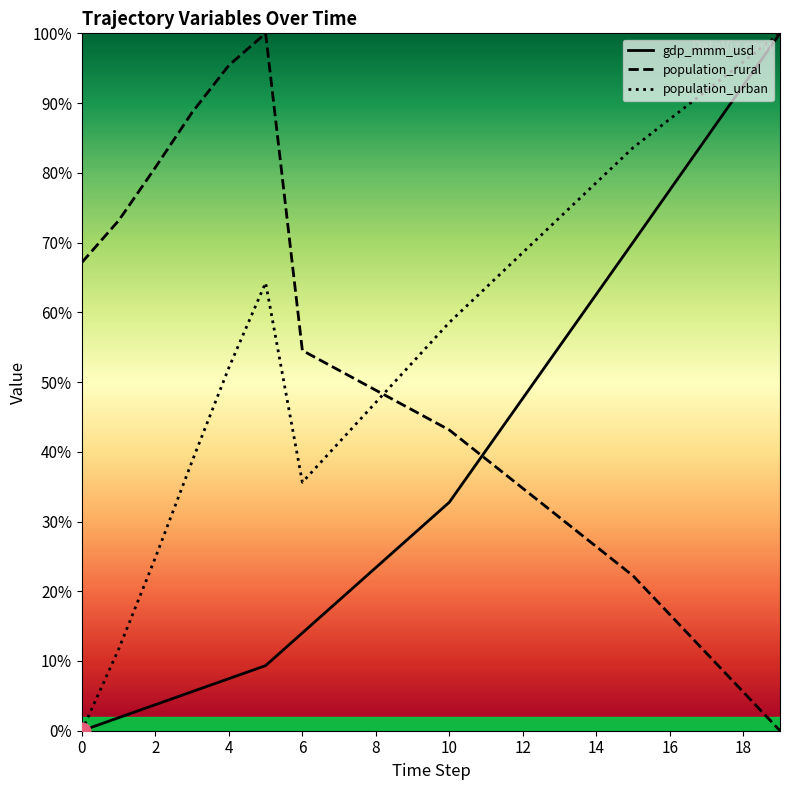

Between 15 and 1, which is larger?

15